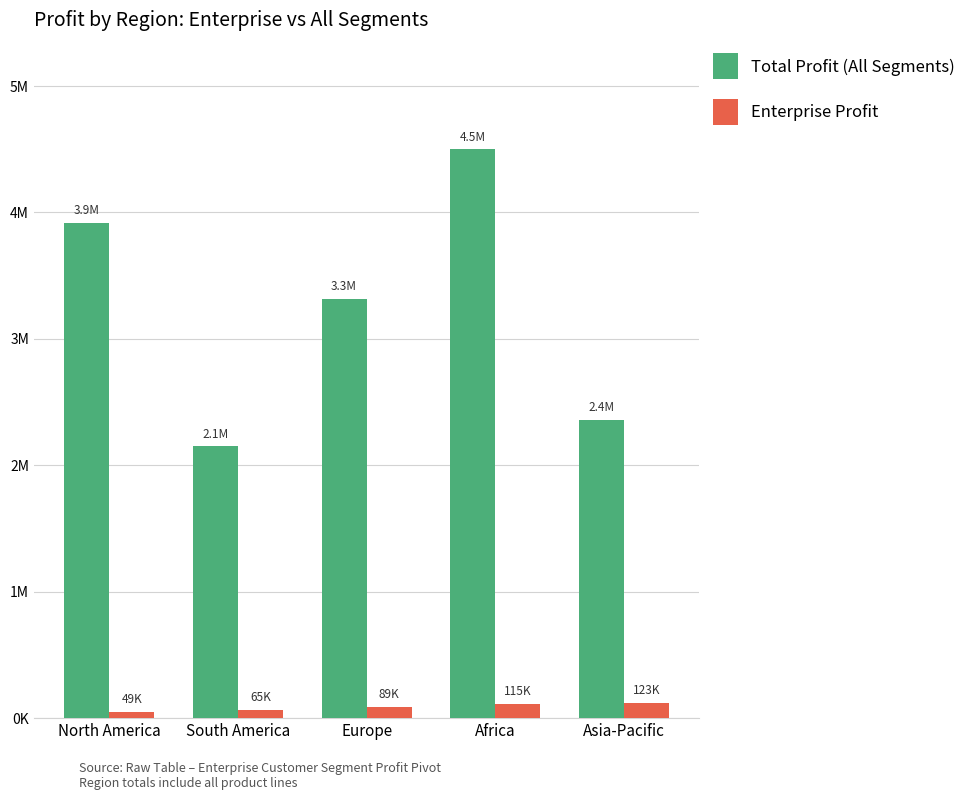

Is it true that Enterprise Profit equals 37574 at Europe?

False